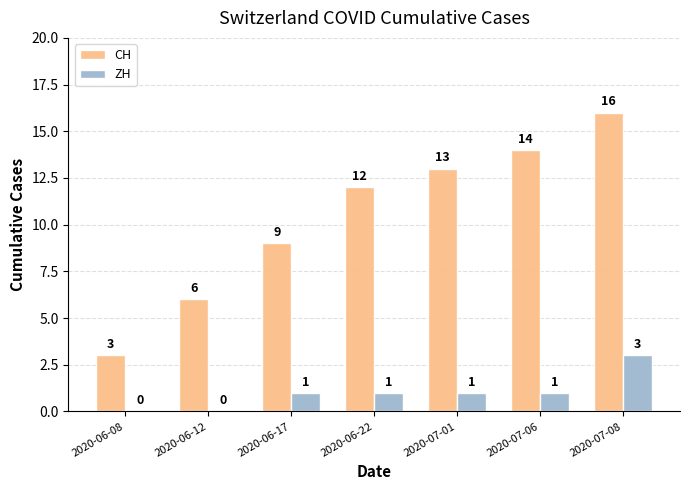

Reading left to right, what are all the values shown in this chart?

CH: 3	6	9	12	13	14	16
ZH: 0	0	1	1	1	1	3